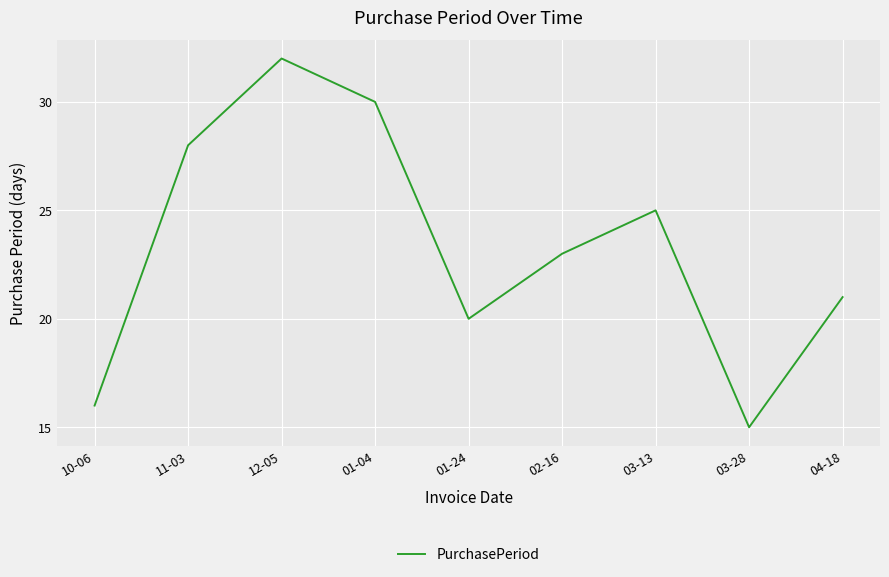

The chart shows a value of 43 at 12-05. True or false?

False